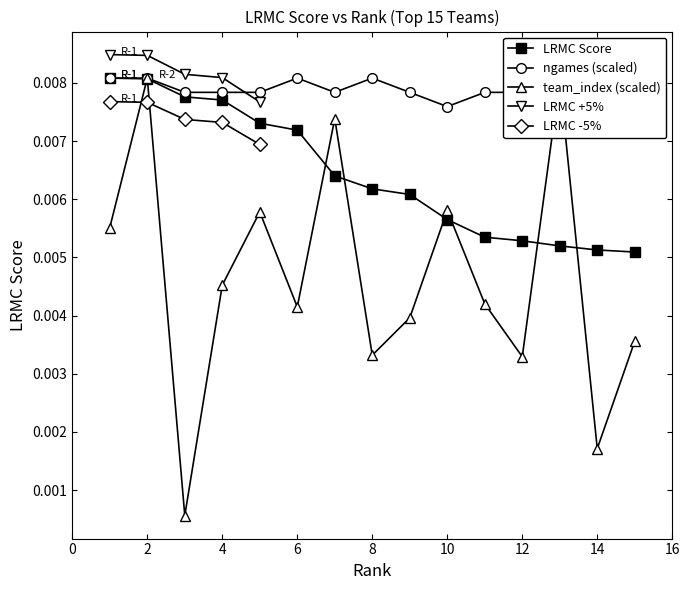

Where is the first local maximum for team_index (scaled)?

2